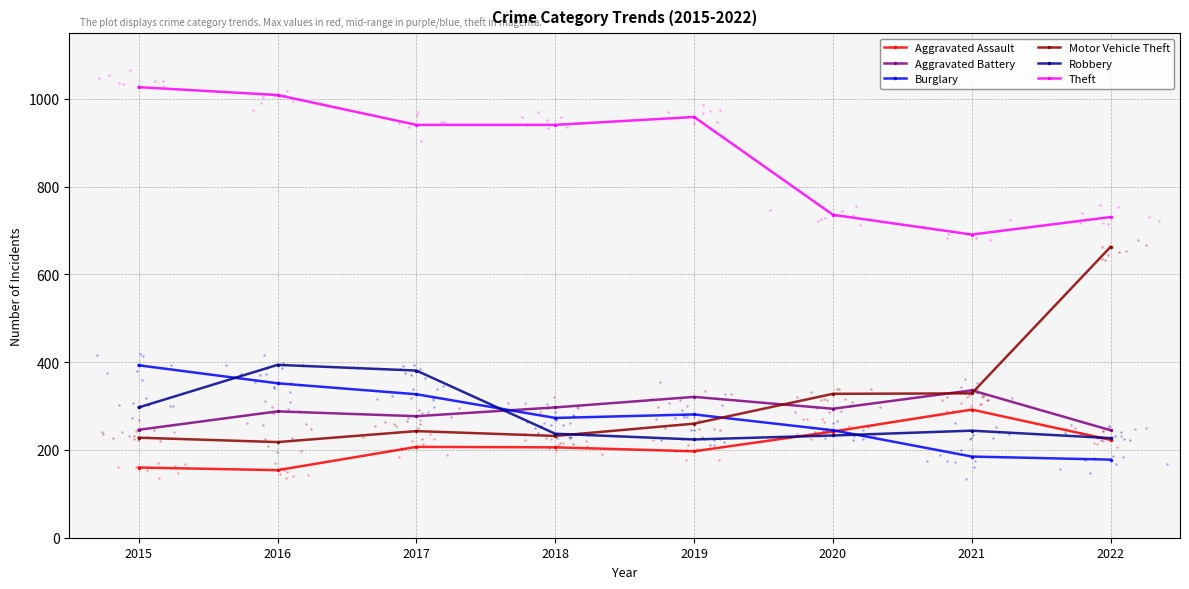

At which category is the sum across all series the highest?

2016